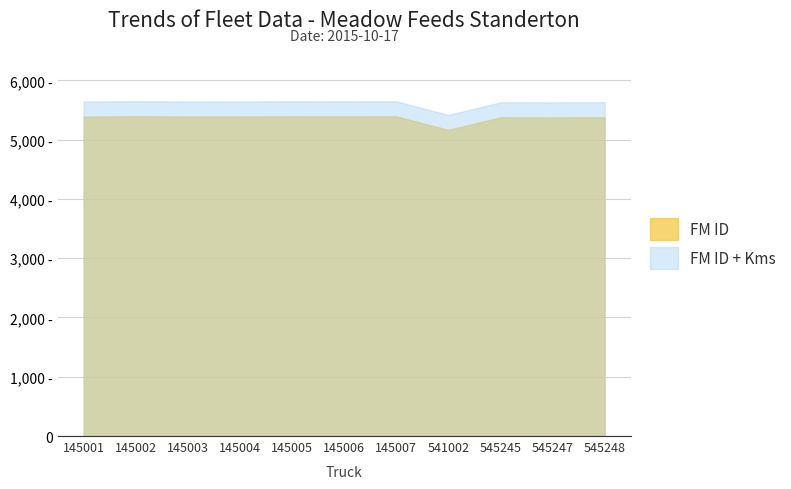

Reading left to right, list all the values displayed in this chart.

Kms: 145001=253	145002=253	145003=253	145004=253	145005=253	145006=253	145007=253	541002=253	545245=253	545247=253	545248=253
FM ID: 145001=5390	145002=5396	145003=5391	145004=5392	145005=5394	145006=5393	145007=5395	541002=5165	545245=5377	545247=5376	545248=5379